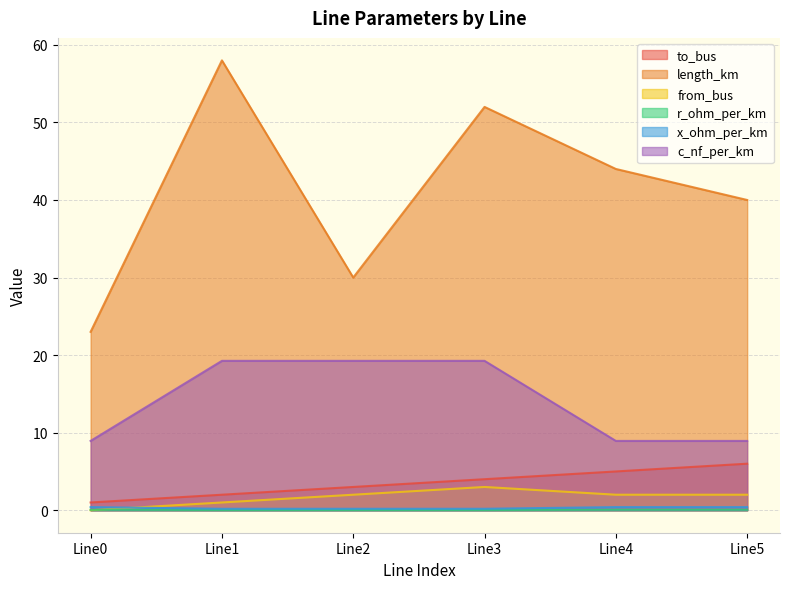

What is the total value across all series at Line3?

78.5